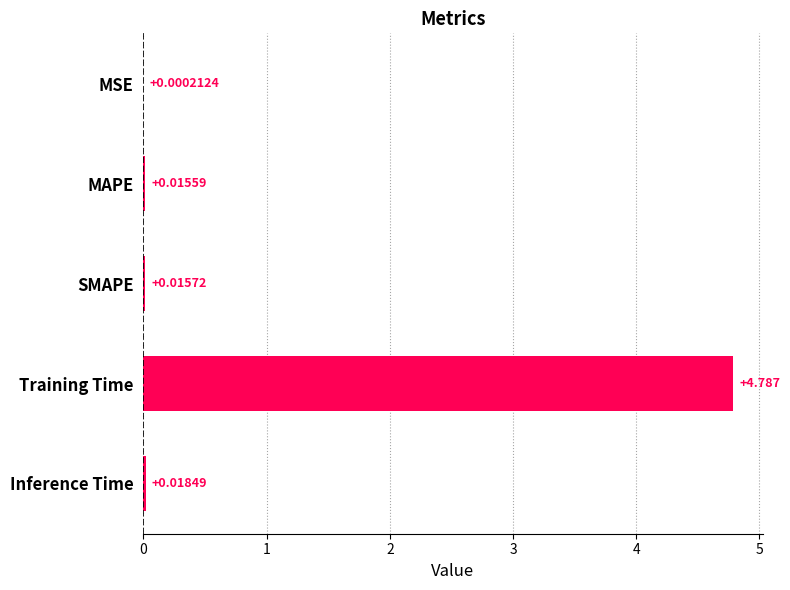

Which label corresponds to the largest value in the chart?

Training Time